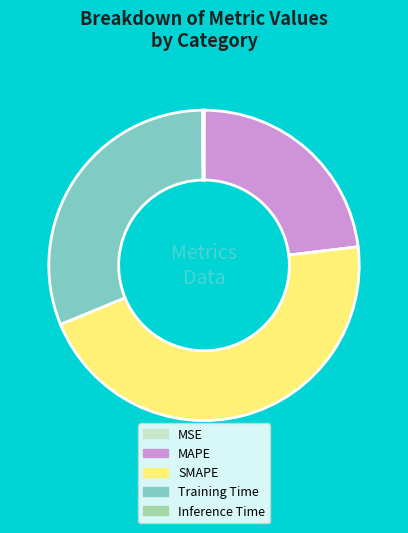

Is there any slice that represents more than half of the pie?

No